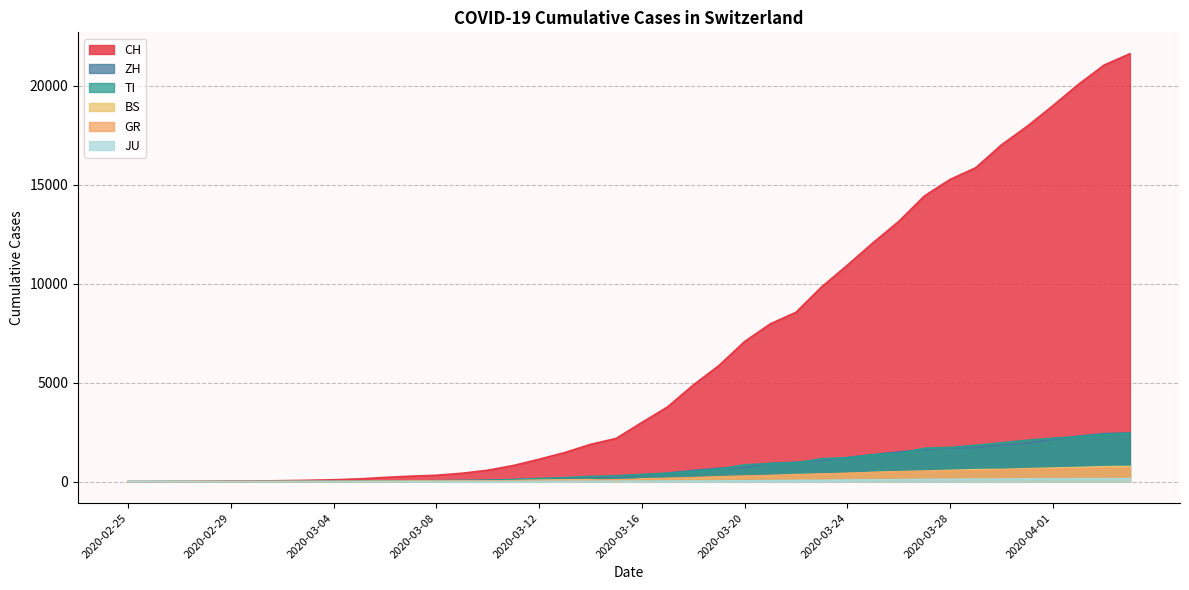

How many values in GR are above zero?

39